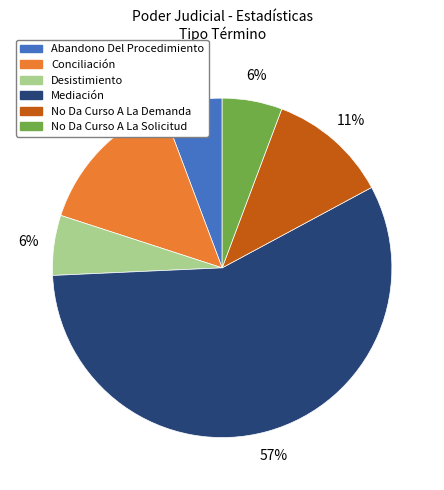

What is the ratio of the value at No Da Curso A La Solicitud to the value at Conciliación?

0.4